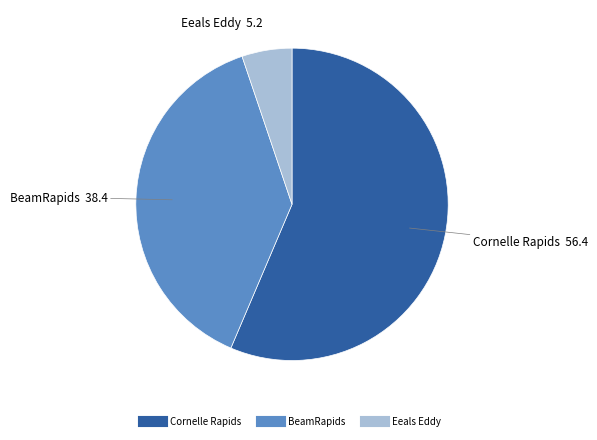

Is it true that Cornelle Rapids is 56% of the pie?

True